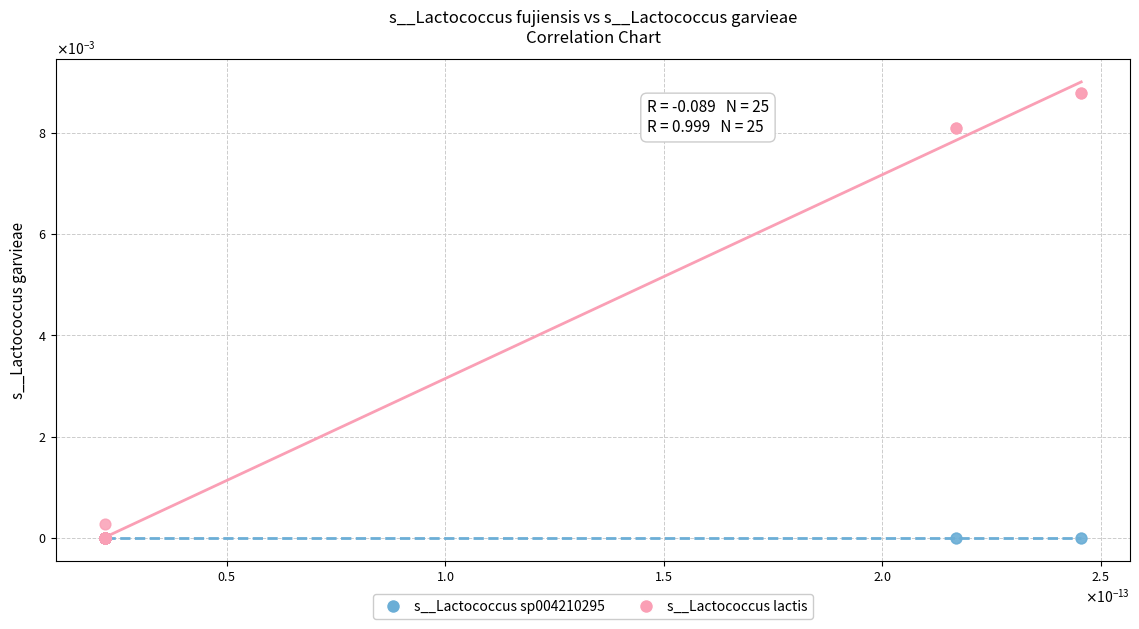

Which series reaches the maximum Y coordinate?

s__Lactococcus lactis